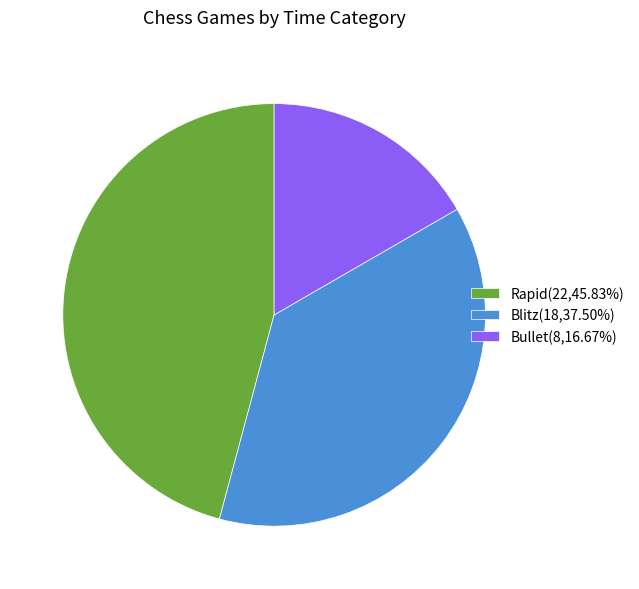

Which has a higher value, Bullet or Rapid?

Rapid